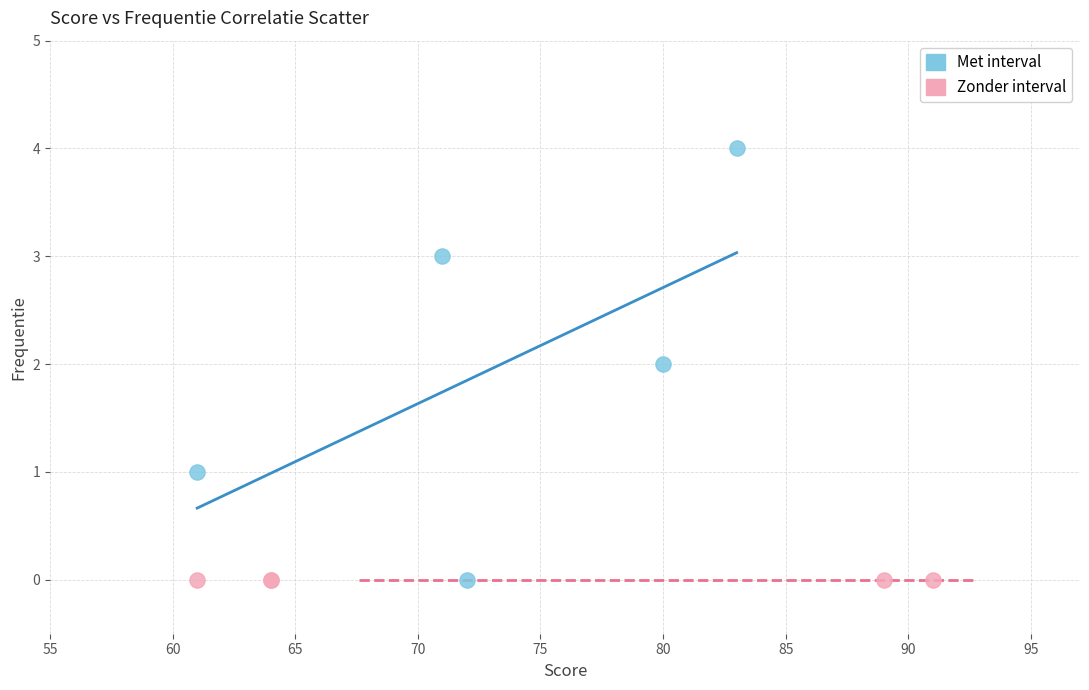

Which series reaches the maximum Y coordinate?

Met interval